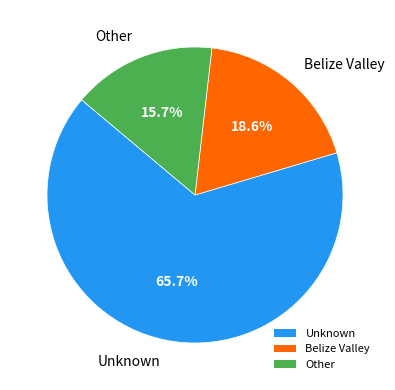

What is the total percentage of Unknown and Belize Valley?

84.3%